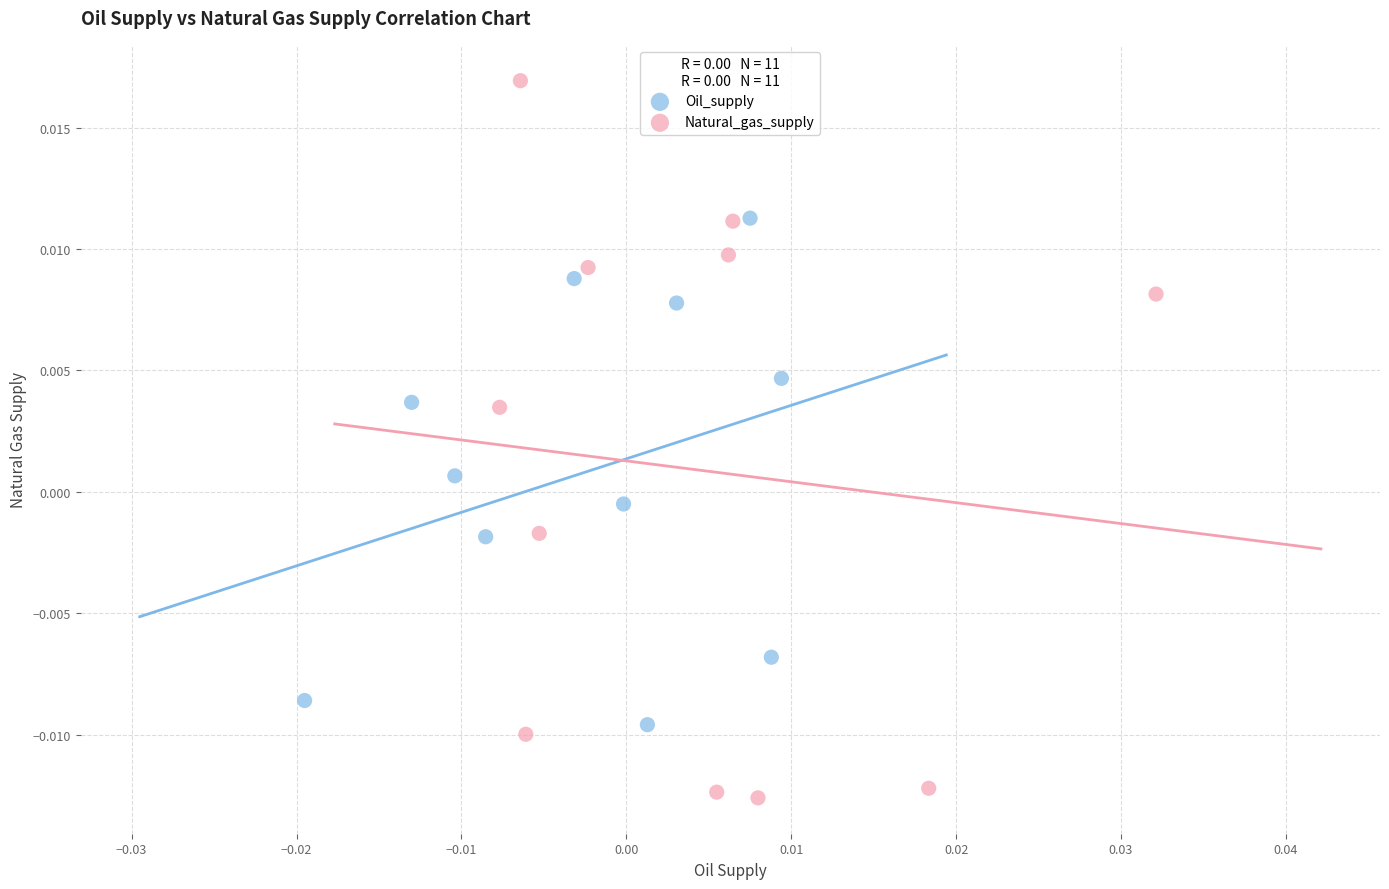

Which series contains the lowest Y value?

Natural_gas_supply